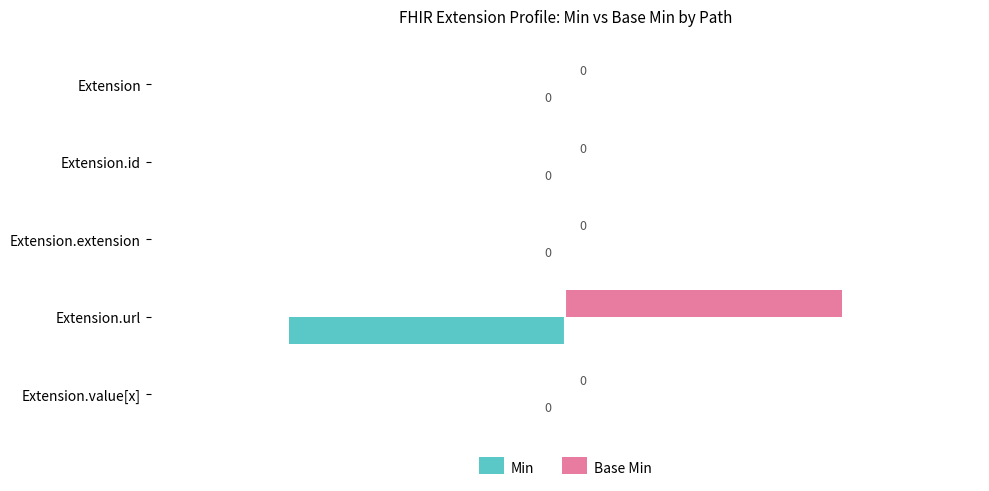

At which label does Base Min reach its peak?

Extension.url